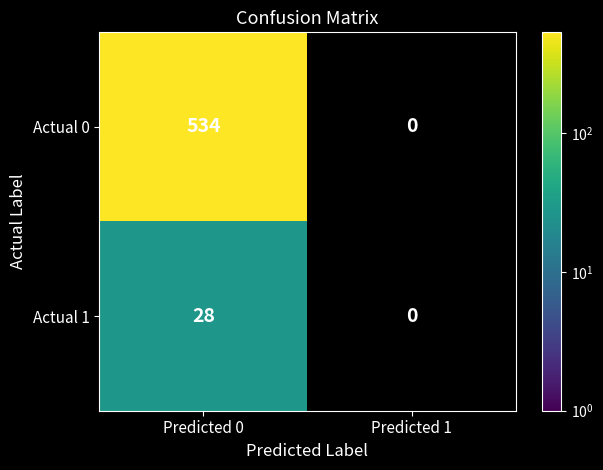

What is the sum of the Actual 1 values at Predicted 0 and Predicted 1?

28